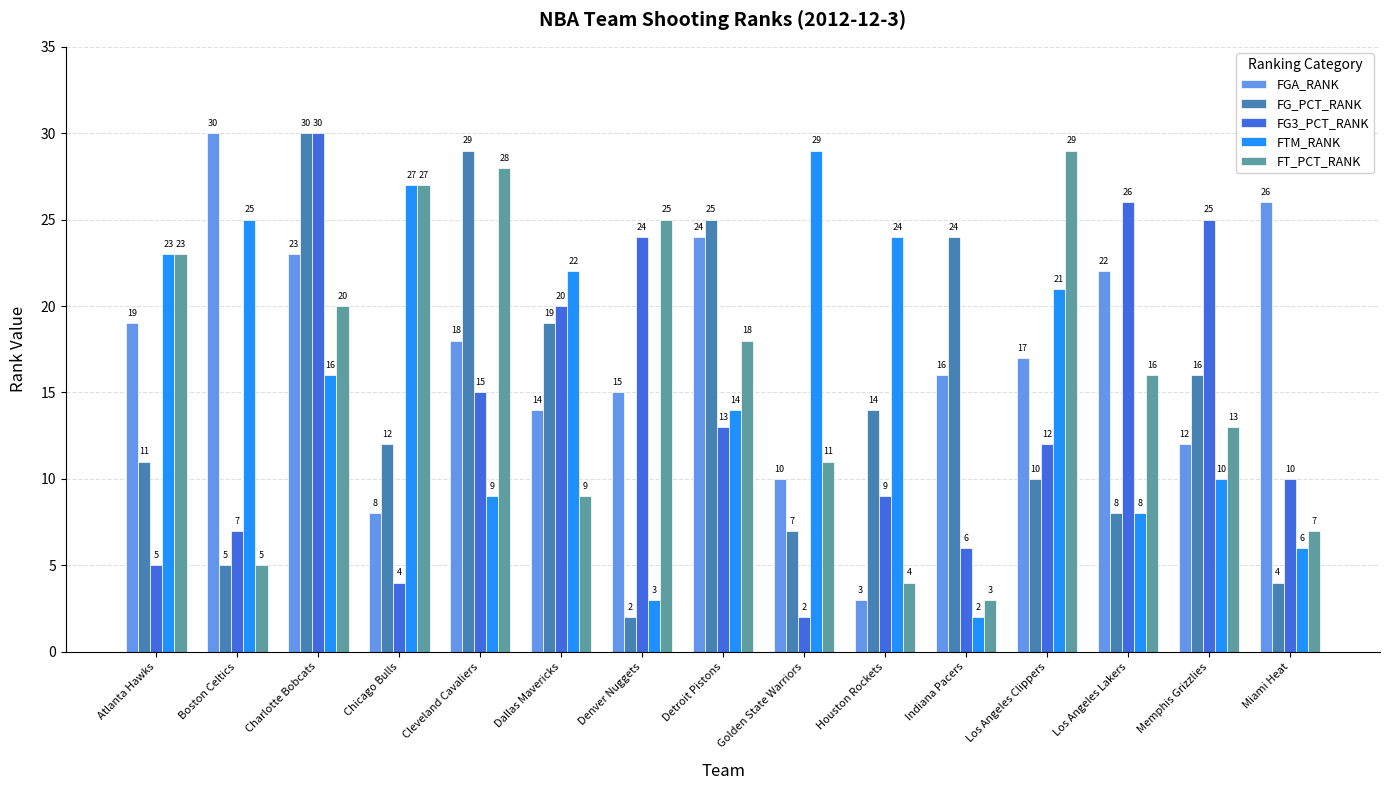

Between Atlanta Hawks and Golden State Warriors, which series saw the biggest shift?

FT_PCT_RANK